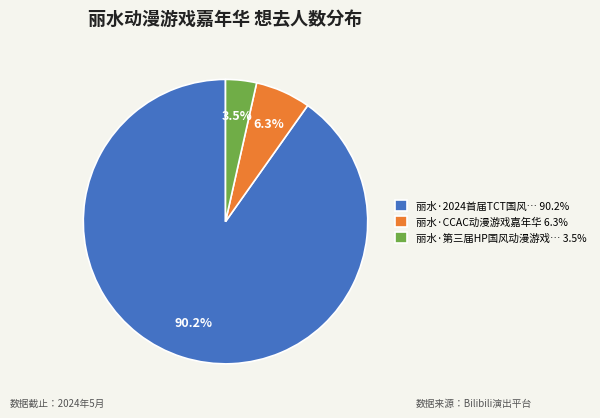

To the nearest percent, what is the difference between the largest and smallest slice percentages?

87%